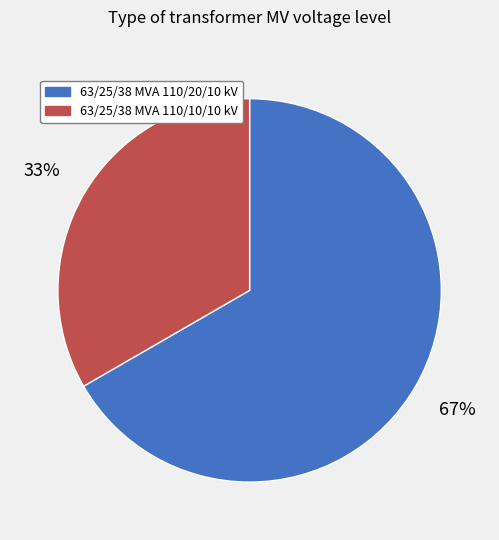

Which slice is the largest?

63/25/38 MVA 110/20/10 kV